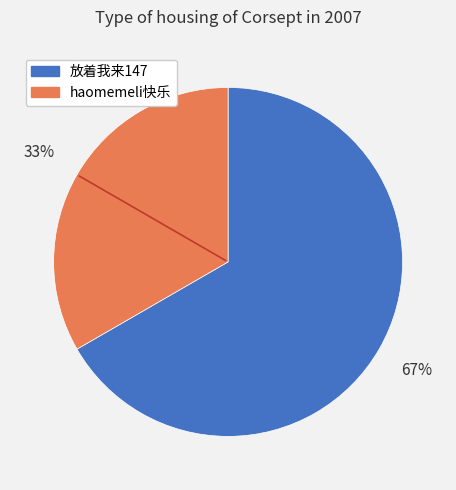

What is the largest slice in the pie chart?

放着我来147